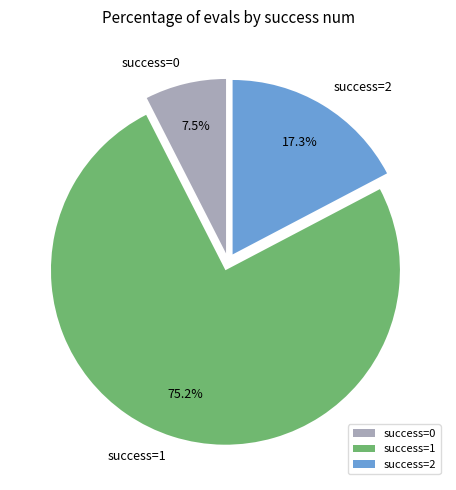

Does success=1 represent more than half of the total?

Yes